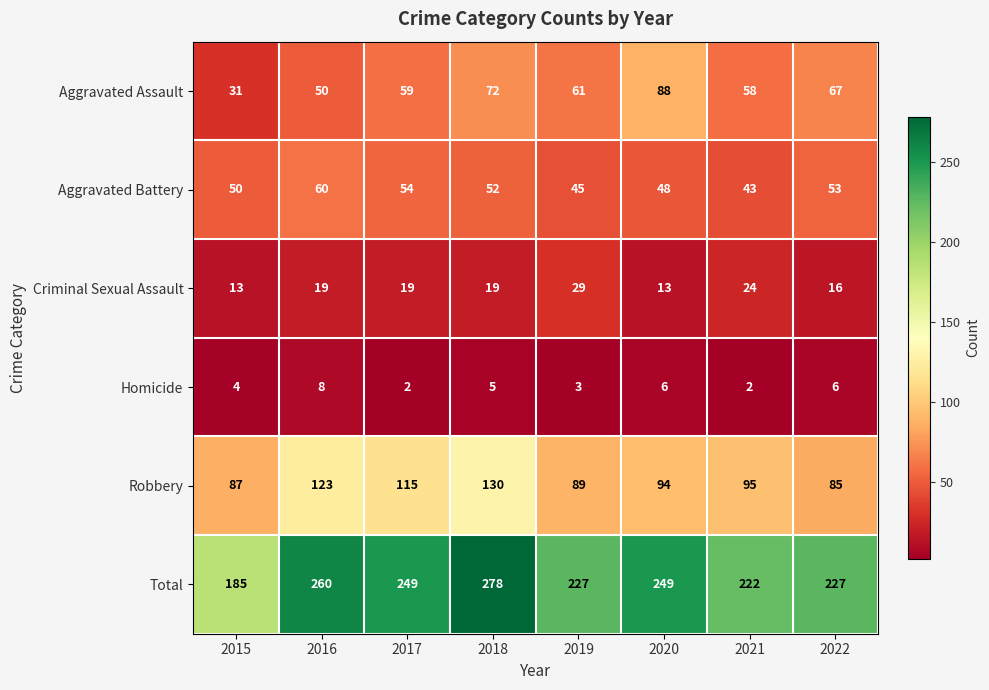

At which category is the sum across all series the highest?

2018